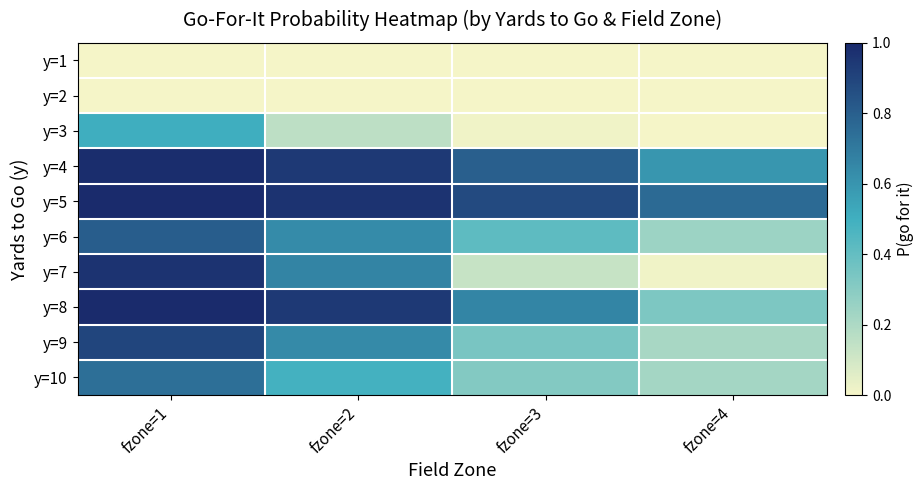

Reading left to right, what are all the values shown in this chart?

y=1: fzone=1=0.0	fzone=2=0.0	fzone=3=0.0	fzone=4=0.0
y=2: fzone=1=0.0	fzone=2=0.0	fzone=3=0.0	fzone=4=0.0
y=3: fzone=1=0.5	fzone=2=0.2	fzone=3=0.0	fzone=4=0.0
y=4: fzone=1=1.0	fzone=2=0.9	fzone=3=0.8	fzone=4=0.6
y=5: fzone=1=1.0	fzone=2=1.0	fzone=3=0.9	fzone=4=0.8
y=6: fzone=1=0.8	fzone=2=0.6	fzone=3=0.4	fzone=4=0.2
y=7: fzone=1=1.0	fzone=2=0.7	fzone=3=0.1	fzone=4=0.0
y=8: fzone=1=1.0	fzone=2=0.9	fzone=3=0.7	fzone=4=0.3
y=9: fzone=1=0.9	fzone=2=0.6	fzone=3=0.3	fzone=4=0.2
y=10: fzone=1=0.7	fzone=2=0.5	fzone=3=0.3	fzone=4=0.2